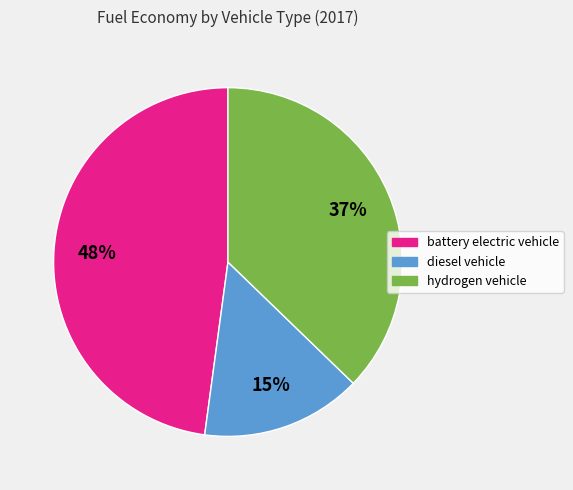

Is there a majority slice in this chart?

No